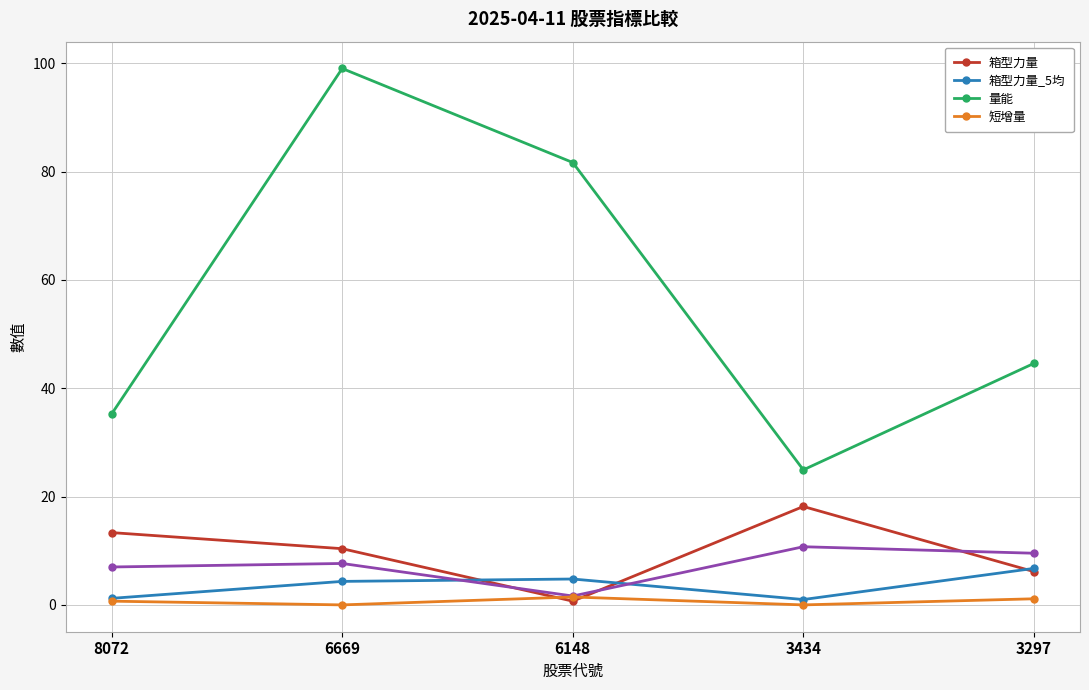

What is the value of the 量能 point at the 5th from the left?

44.6